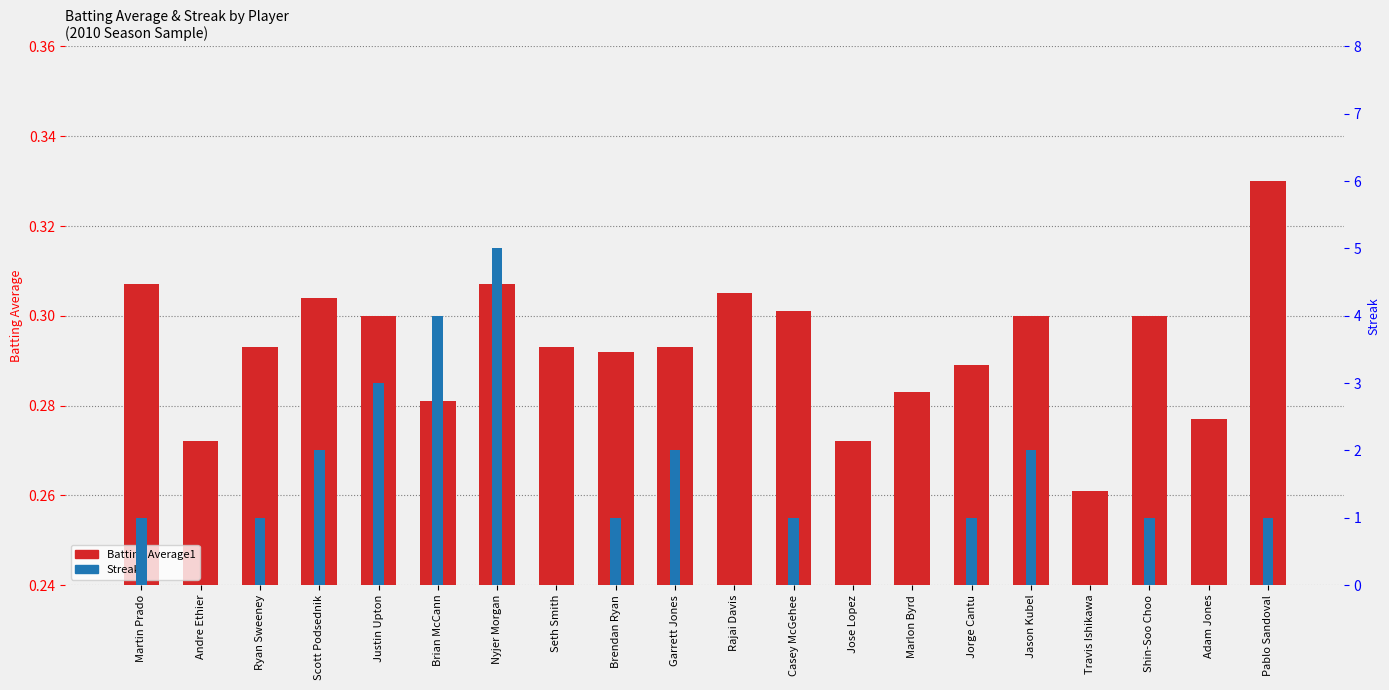

How many groups of bars are there?

20